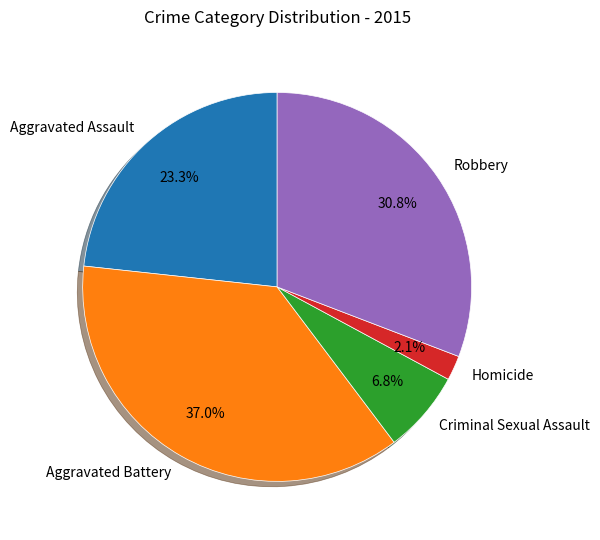

Do Criminal Sexual Assault and Robbery together represent more than half of the pie?

No